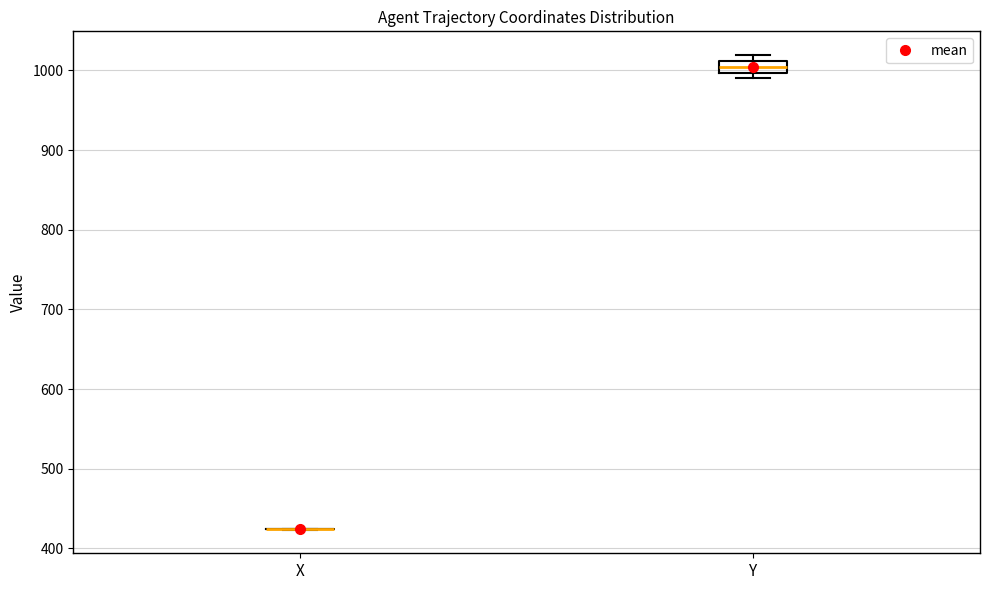

Comparing the boxes themselves (not the whiskers), which one is the tallest?

Y